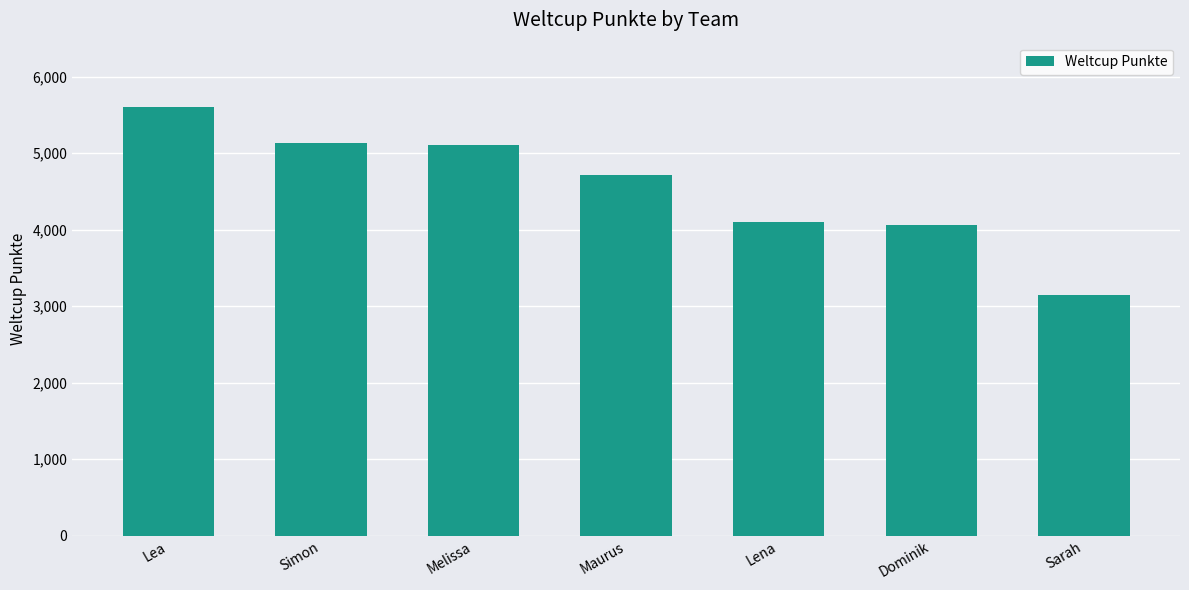

The chart shows a value of 5602 at Lea. True or false?

True